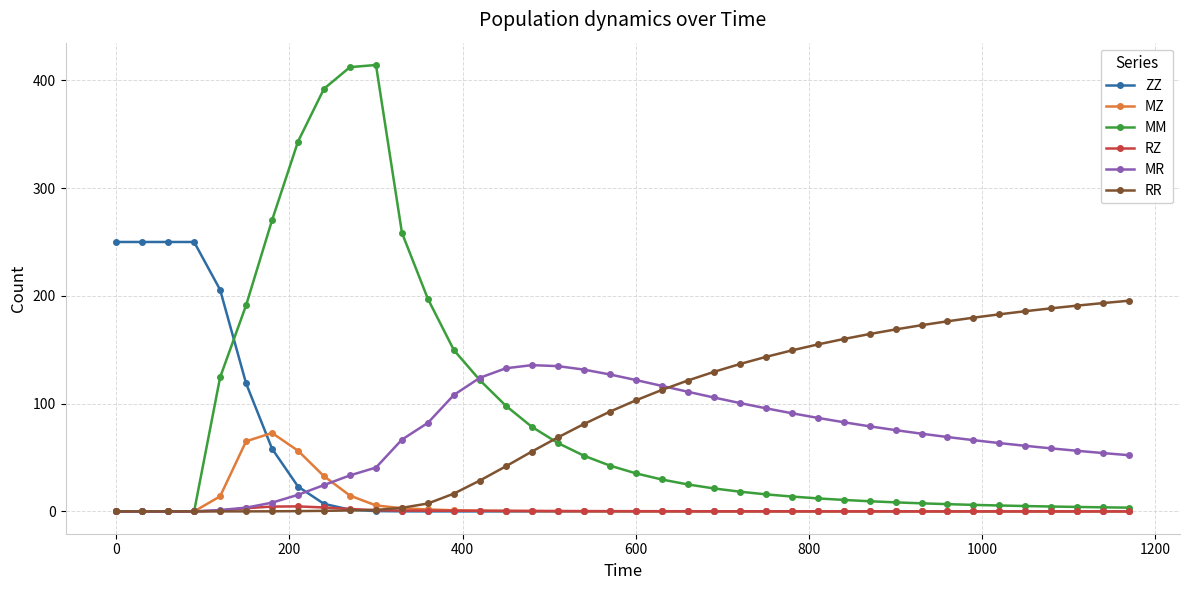

What is the greatest value displayed?

414.2